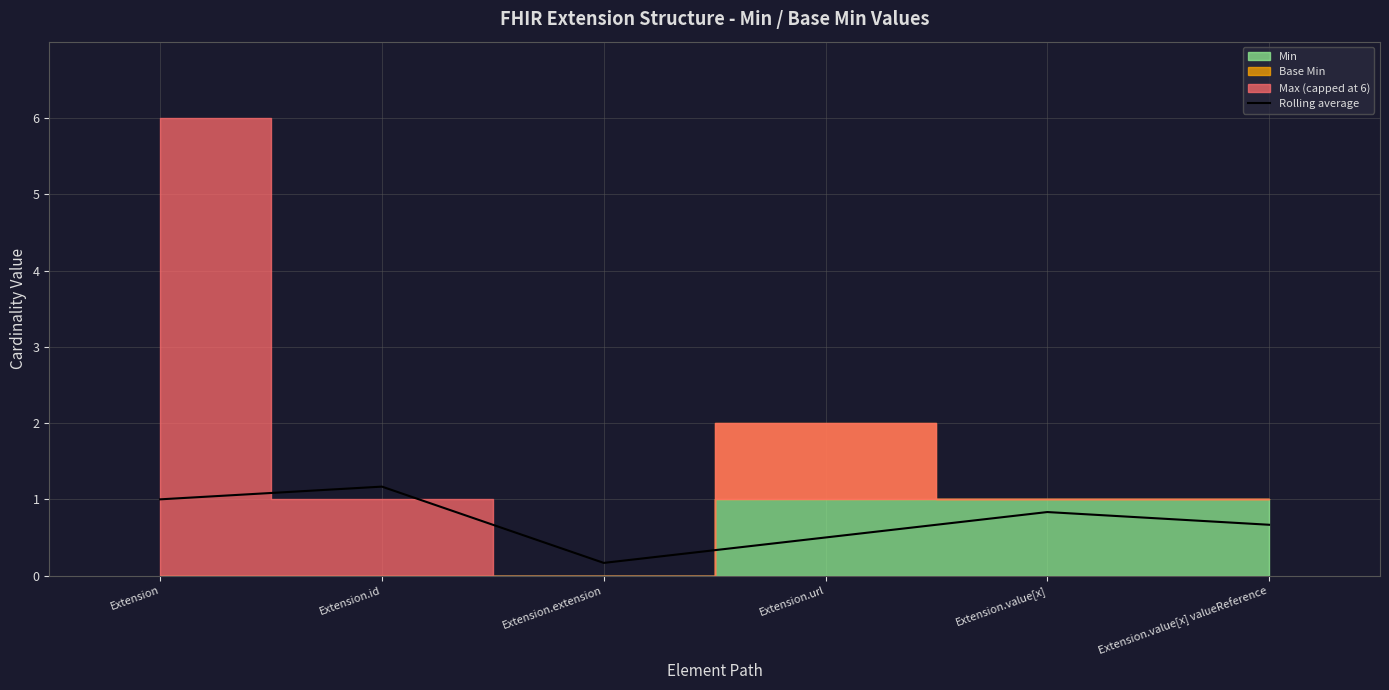

What value does the data have at Extension.extension?

0.2